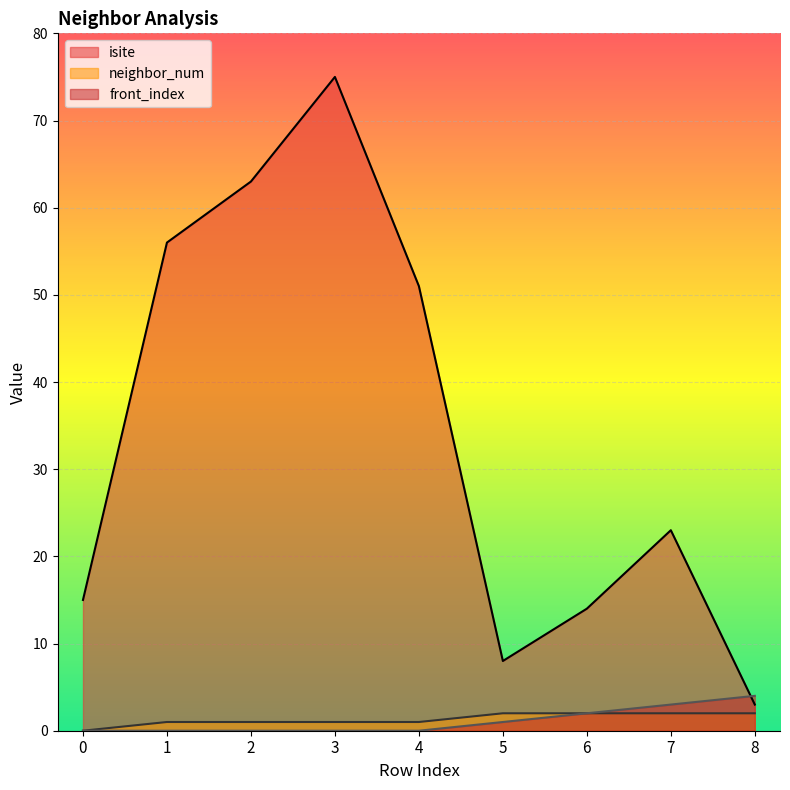

How many values in front_index are above zero?

4